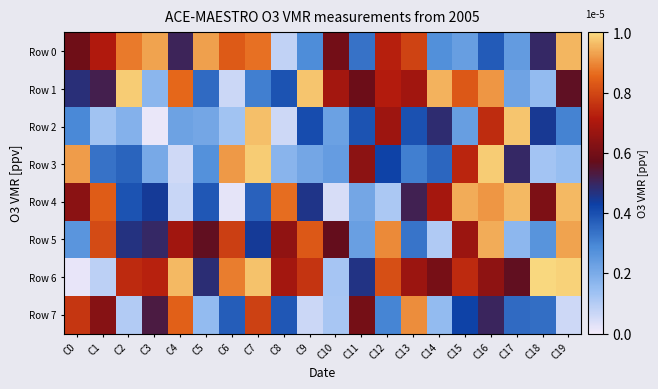

Rank the series at C1 from lowest to highest value.

Row 6, Row 2, Row 3, Row 1, Row 7, Row 0, Row 5, Row 4